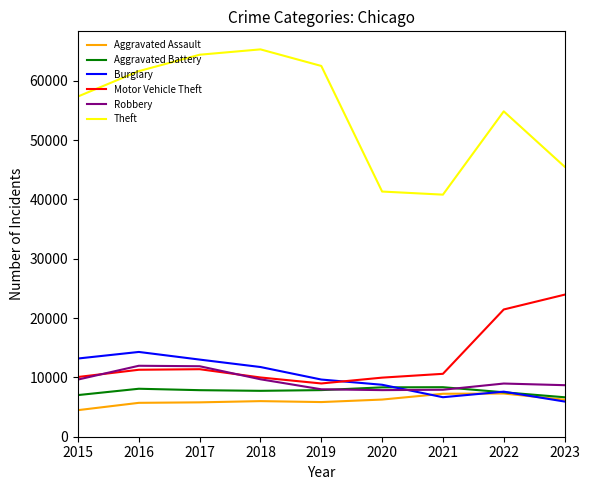

Rank the series by their maximum value, from lowest to highest.

Aggravated Assault, Aggravated Battery, Robbery, Burglary, Motor Vehicle Theft, Theft